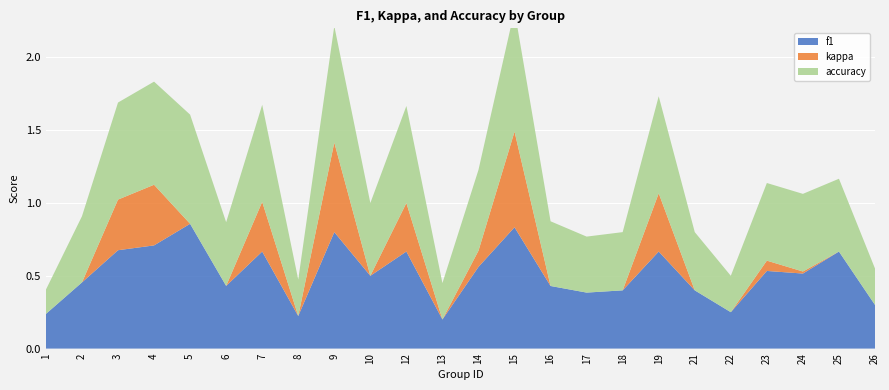

Reading left to right, what are all the values shown in this chart?

f1: 1=0.2	2=0.5	3=0.7	4=0.7	5=0.9	6=0.4	7=0.7	8=0.2	9=0.8	10=0.5	12=0.7	13=0.2	14=0.6	15=0.8	16=0.4	17=0.4	18=0.4	19=0.7	21=0.4	22=0.2	23=0.5	24=0.5	25=0.7	26=0.3
kappa: 1=0.0	2=0.0	3=0.3	4=0.4	5=0.0	6=0.0	7=0.3	8=0.0	9=0.6	10=0.0	12=0.3	13=0.0	14=0.1	15=0.7	16=0.0	17=0.0	18=0.0	19=0.4	21=0.0	22=0.0	23=0.1	24=0.0	25=0.0	26=0.0
accuracy: 1=0.2	2=0.5	3=0.7	4=0.7	5=0.8	6=0.4	7=0.7	8=0.2	9=0.8	10=0.5	12=0.7	13=0.2	14=0.6	15=0.8	16=0.4	17=0.4	18=0.4	19=0.7	21=0.4	22=0.2	23=0.5	24=0.5	25=0.5	26=0.2